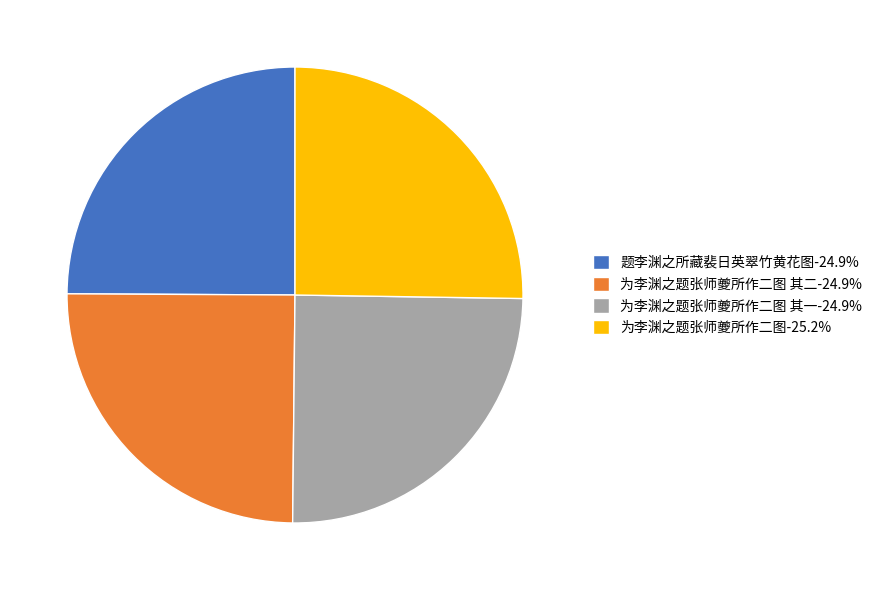

Is there a majority slice in this chart?

No